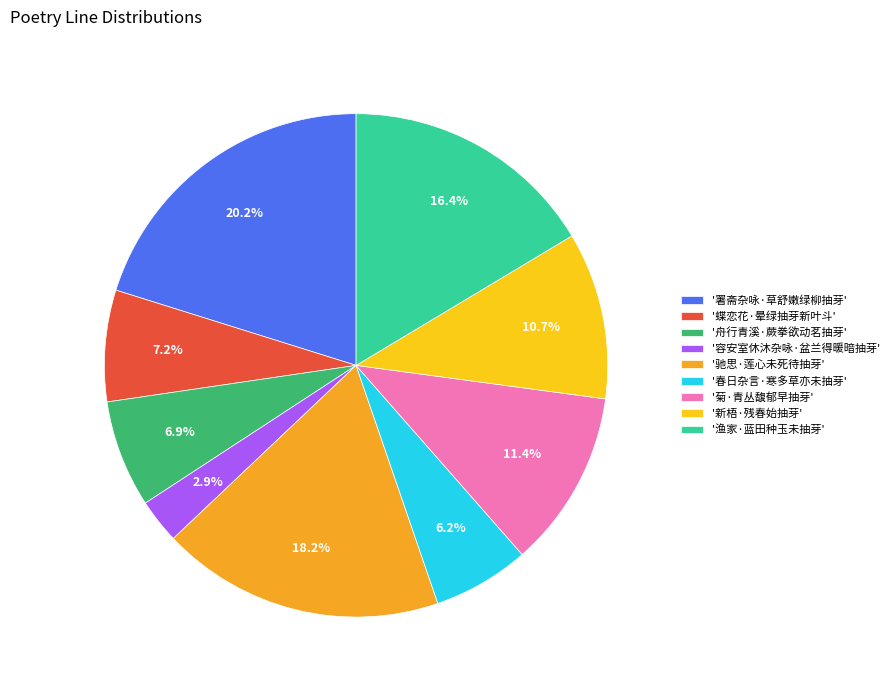

How many segments does this pie chart have?

9